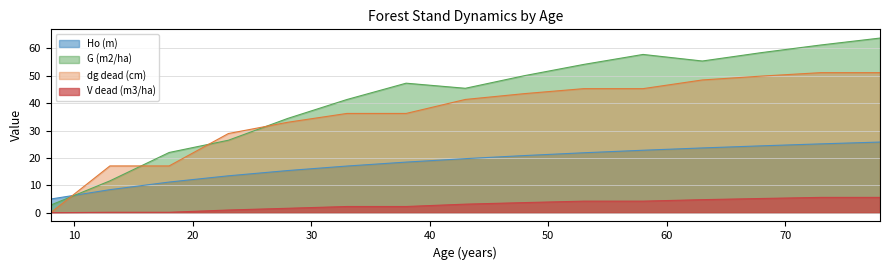

Reading left to right, transcribe all the data shown in this chart.

Ho (m): 8=5.0	13=8.4	18=11.2	23=13.5	28=15.4	33=17.1	38=18.5	43=19.8	48=20.9	53=21.9	58=22.8	63=23.7	68=24.4	73=25.1	78=25.8
G (m2/ha): 8=2.8	13=11.6	18=22.0	23=26.5	28=34.4	33=41.3	38=47.3	43=45.5	48=50.1	53=54.2	58=57.8	63=55.4	68=58.5	73=61.3	78=63.8
dg_dead (cm): 8=0.0	13=17.1	18=17.1	23=28.9	28=33.0	33=36.3	38=36.3	43=41.4	48=43.5	53=45.3	58=45.3	63=48.5	68=49.9	73=51.2	78=51.2
V_dead (m3/ha): 8=0.0	13=0.2	18=0.2	23=1.0	28=1.6	33=2.3	38=2.3	43=3.1	48=3.7	53=4.2	58=4.2	63=4.8	68=5.2	73=5.6	78=5.6